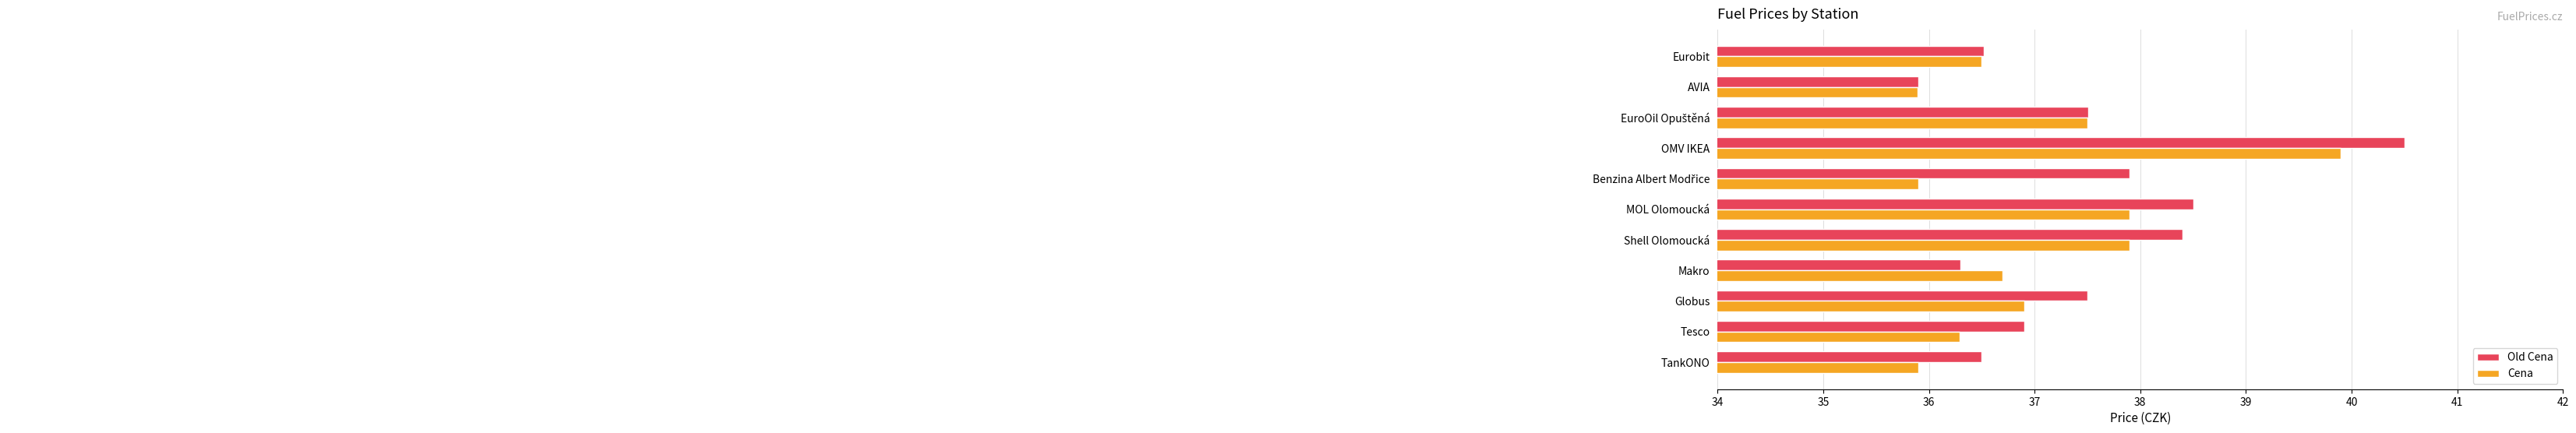

What is the difference between the highest and lowest values at Tesco?

0.6